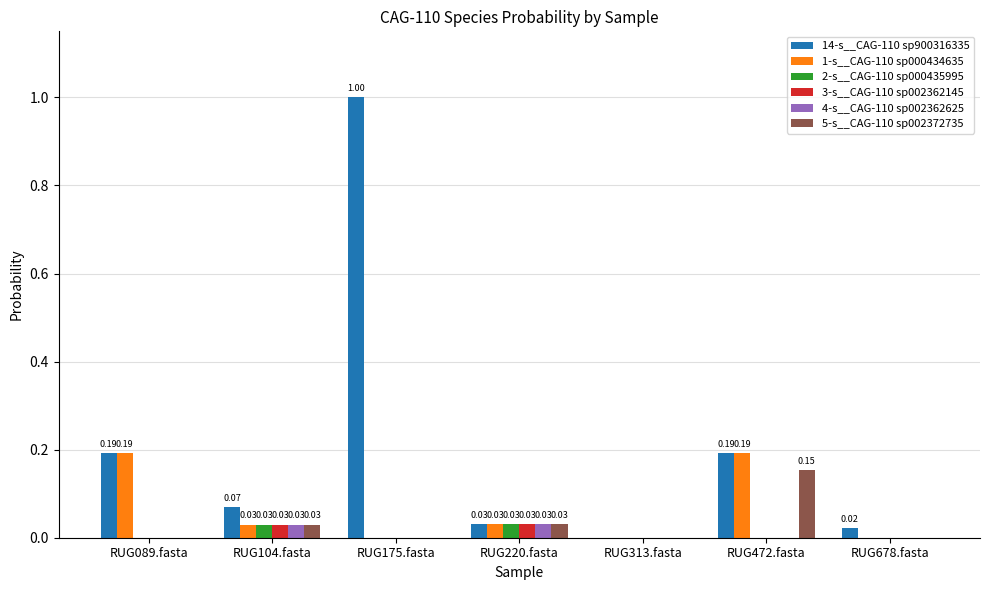

True or false: 14-s__CAG-110 sp900316335 has a value of 0.0 at RUG220.fasta.

True